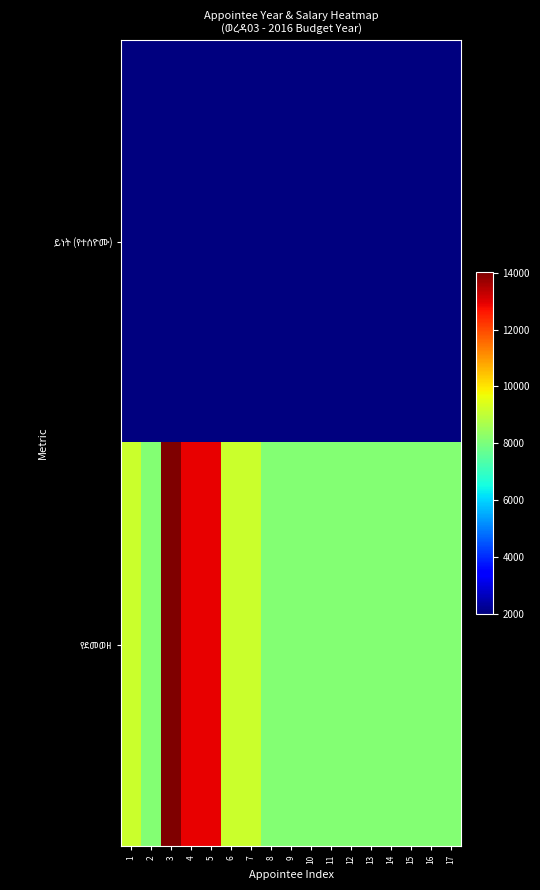

At which category is the sum across all series the highest?

3